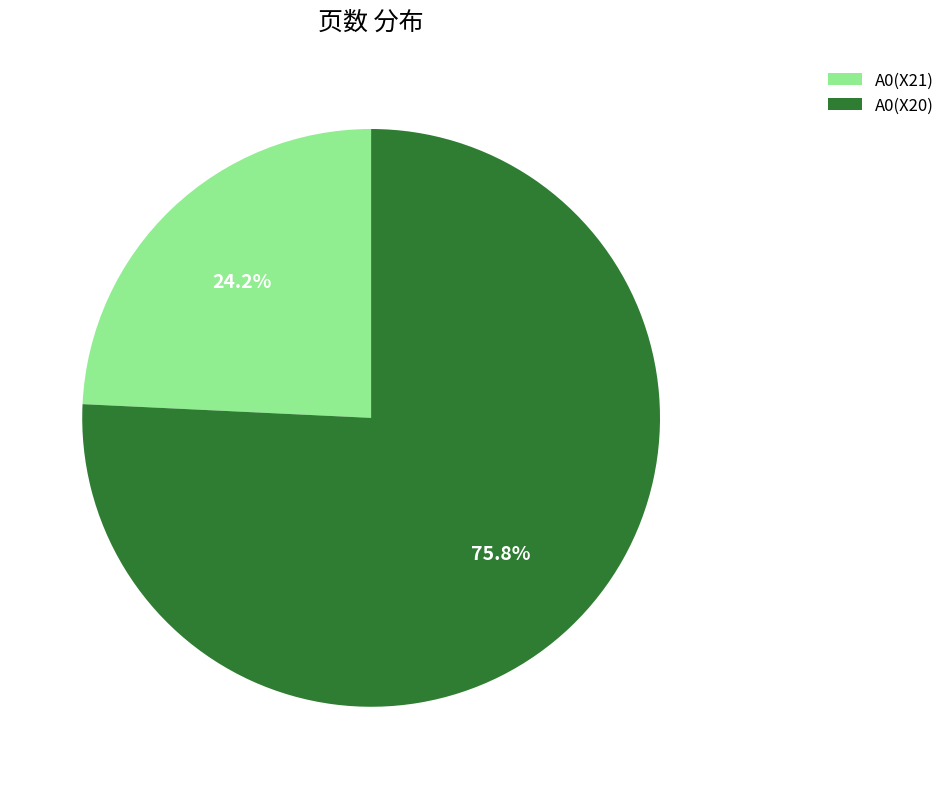

What percentage do A0(X21) and A0(X20) together represent?

100.0%